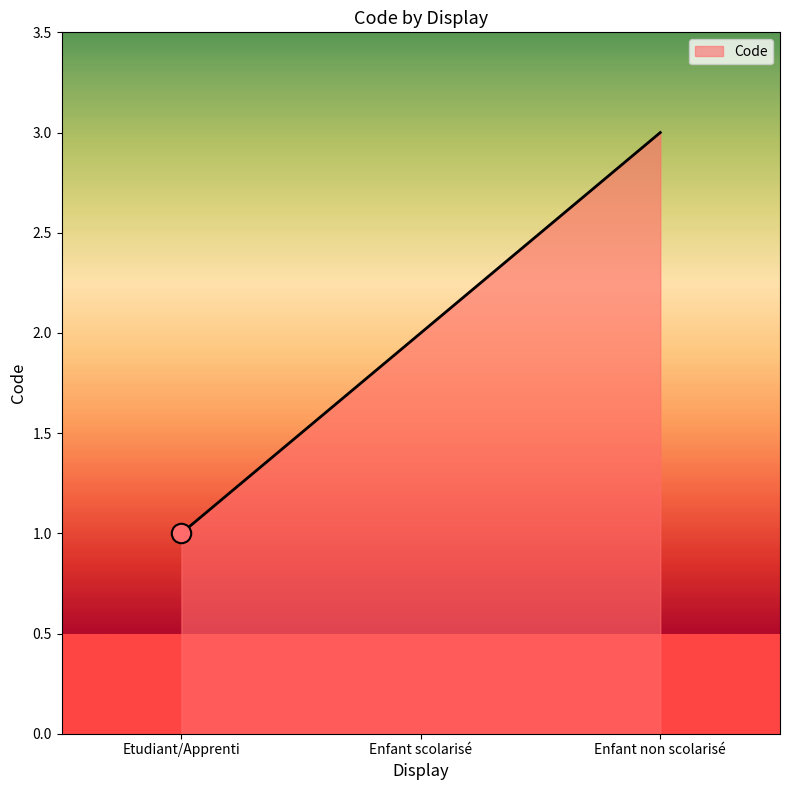

At which category does the chart reach its peak across all series?

Enfant non scolarisé